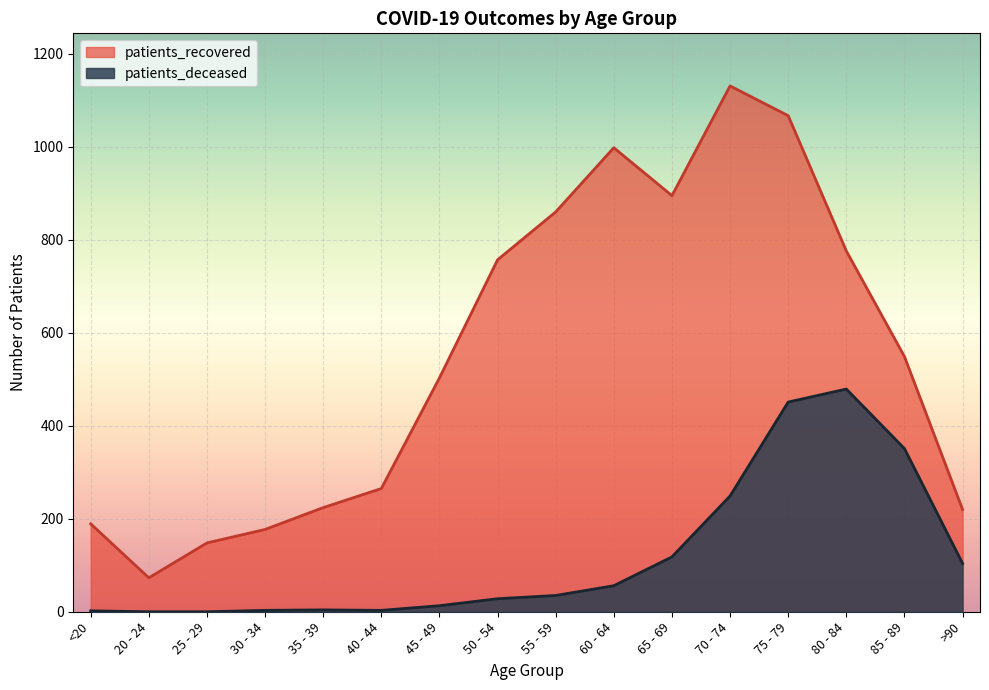

Which series has the largest total across all categories?

patients_recovered